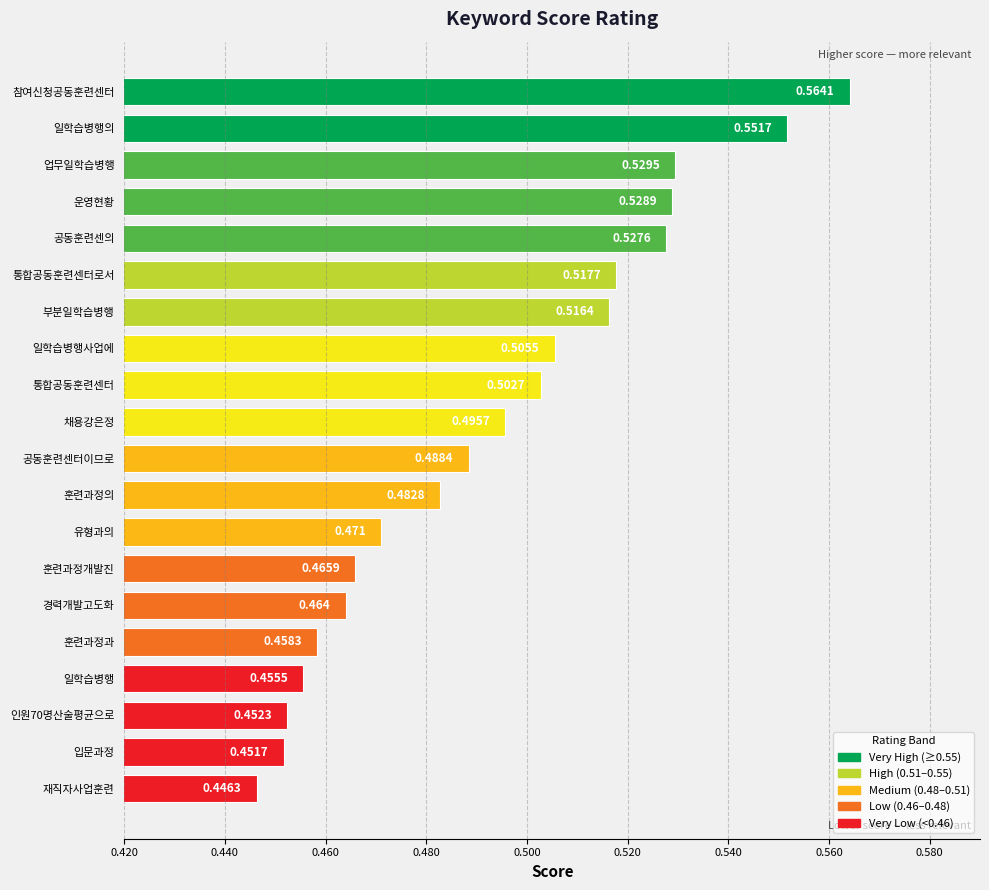

Where is the data nearest to the value 0?

재직자사업훈련